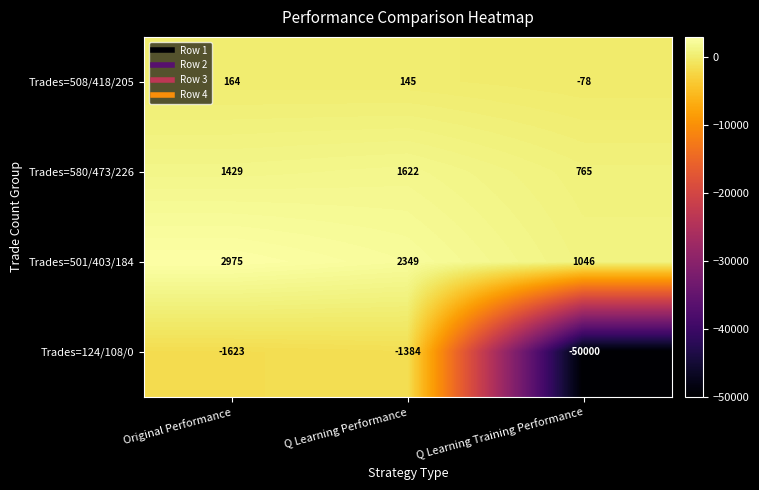

Which series has the largest range (max minus min)?

Trades=124/108/0